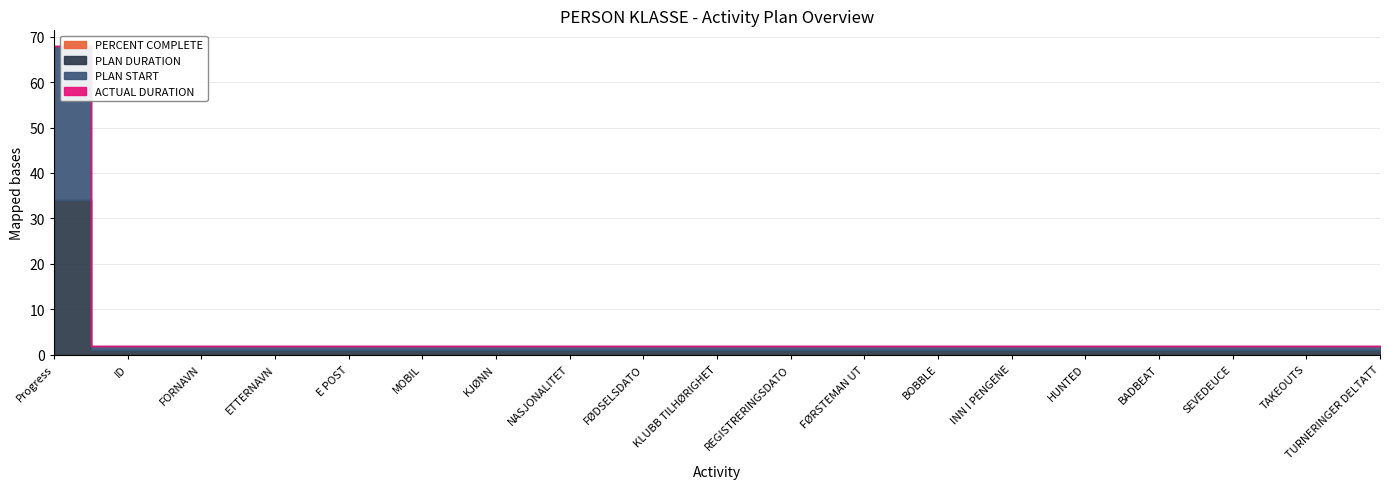

How many series are shown in this chart?

4